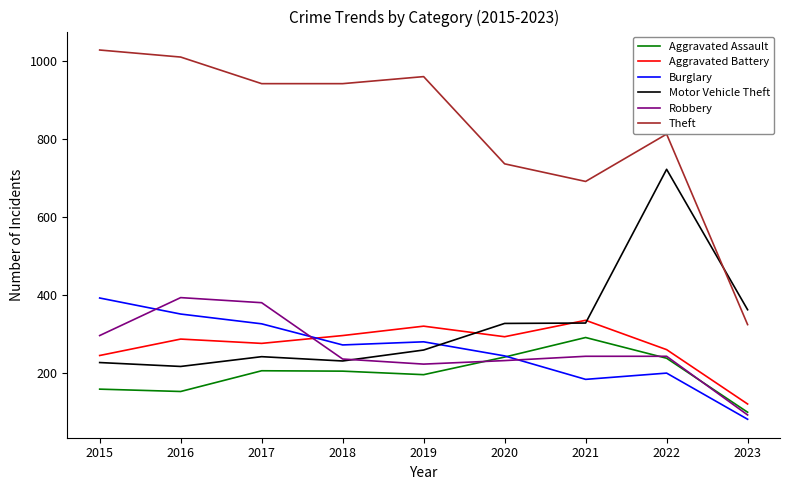

Is it true that Burglary equals 593 at 2015?

False